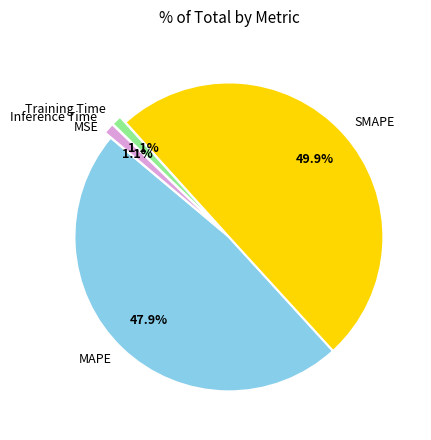

What portion of the pie excludes SMAPE?

50.1%